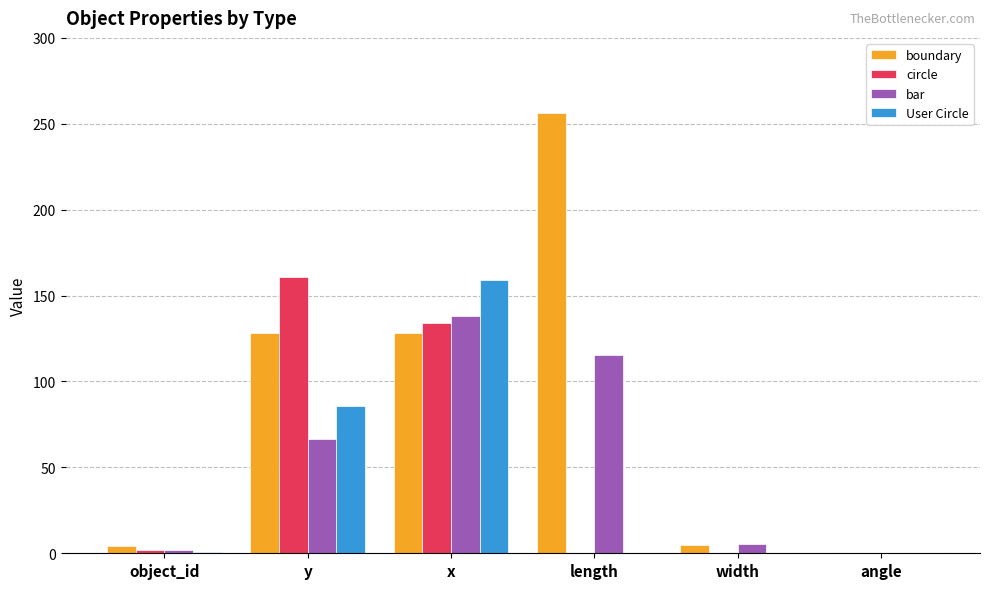

Between object_id and x, which series saw the biggest shift?

User Circle